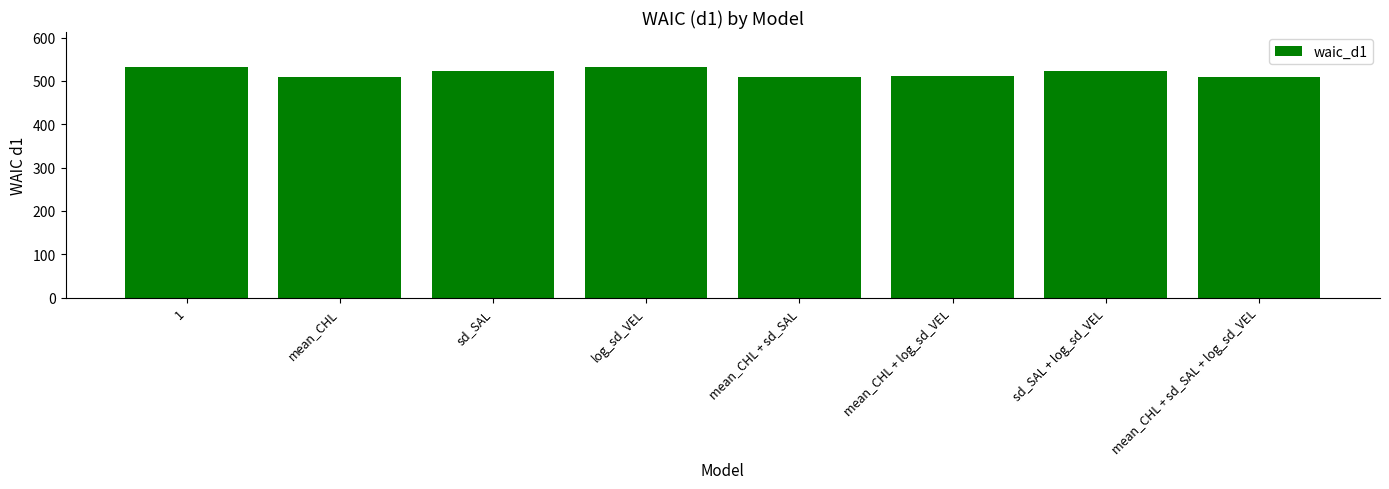

Are the bars grouped side by side (vs. stacked)?

No